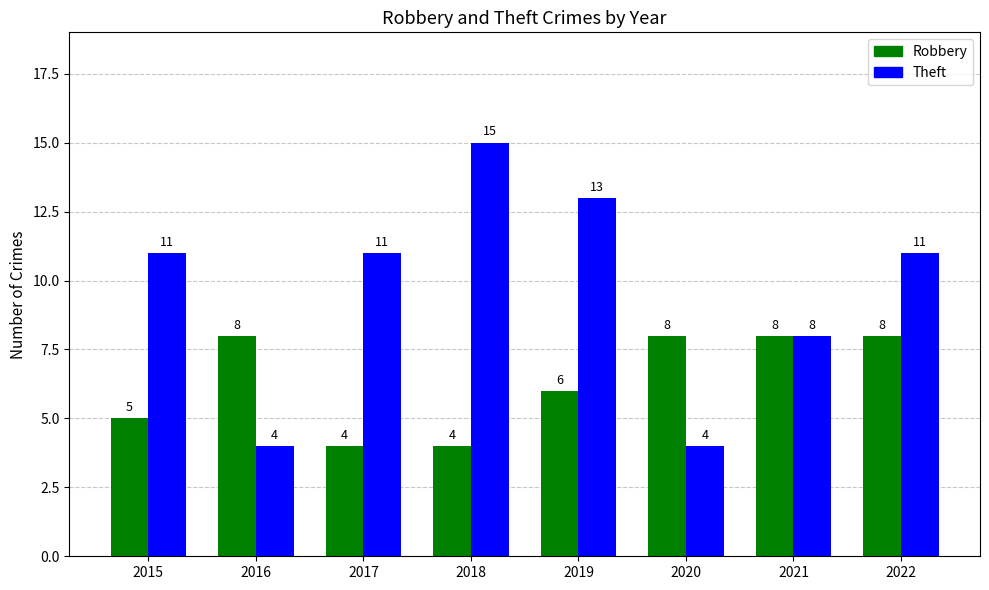

Reading right to left, list all the values displayed in this chart.

Robbery: 2022=8	2021=8	2020=8	2019=6	2018=4	2017=4	2016=8	2015=5
Theft: 2022=11	2021=8	2020=4	2019=13	2018=15	2017=11	2016=4	2015=11